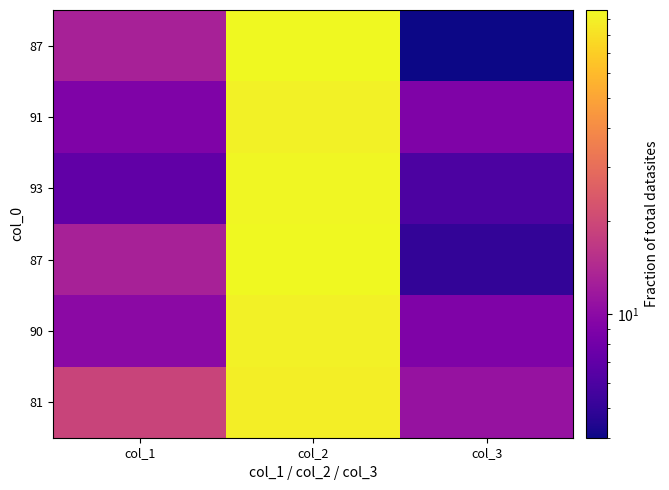

At how many categories does at least one series exceed 21?

1